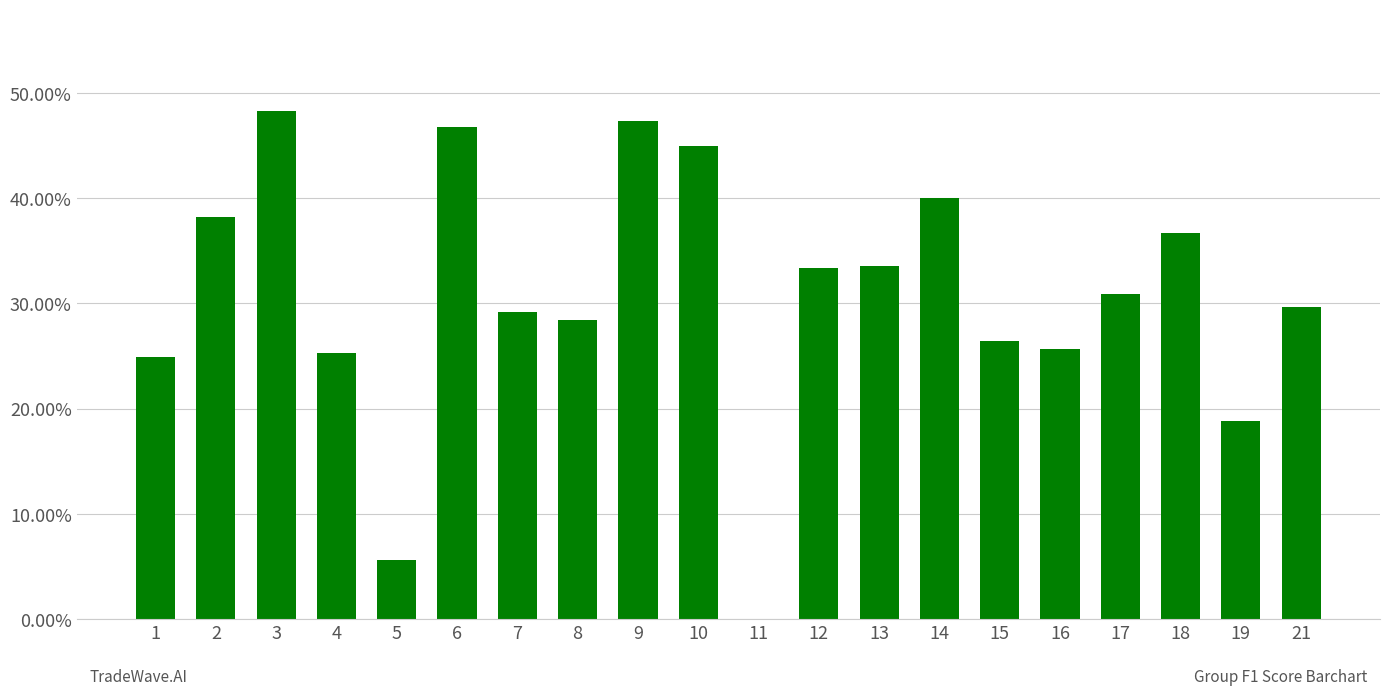

What is the value of the 5th bar from the left?

0.1